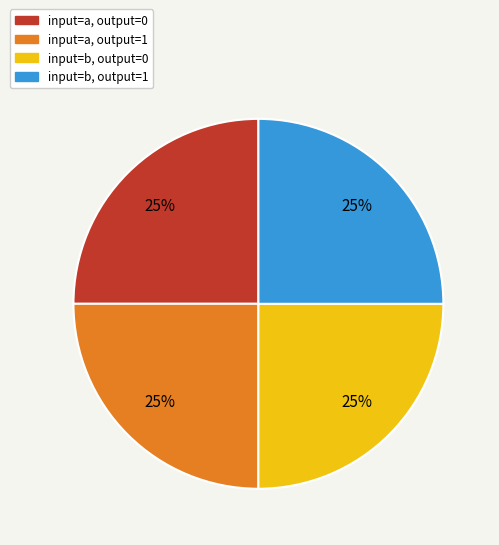

To the nearest percent, what is the average slice percentage?

25%